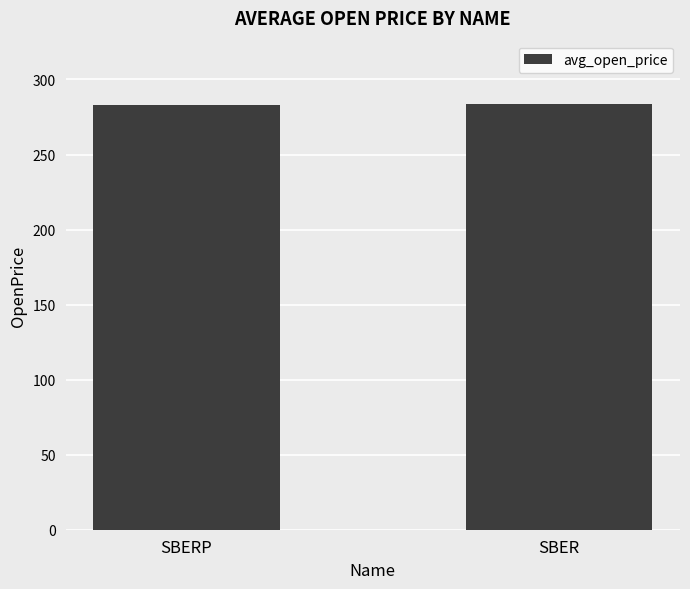

What is the average value?

283.3